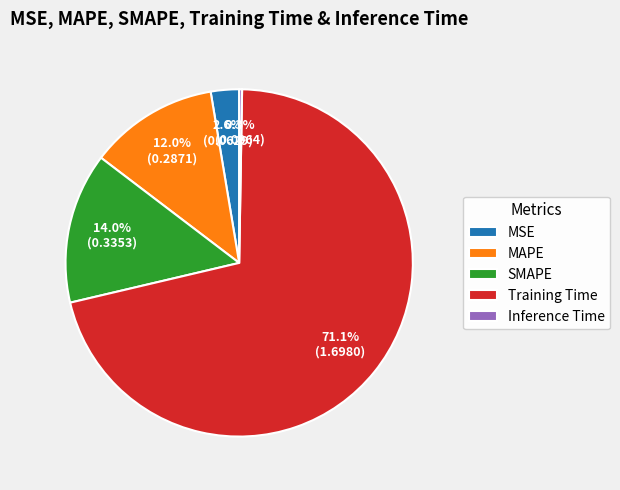

Between Training Time and MSE, which is larger?

Training Time